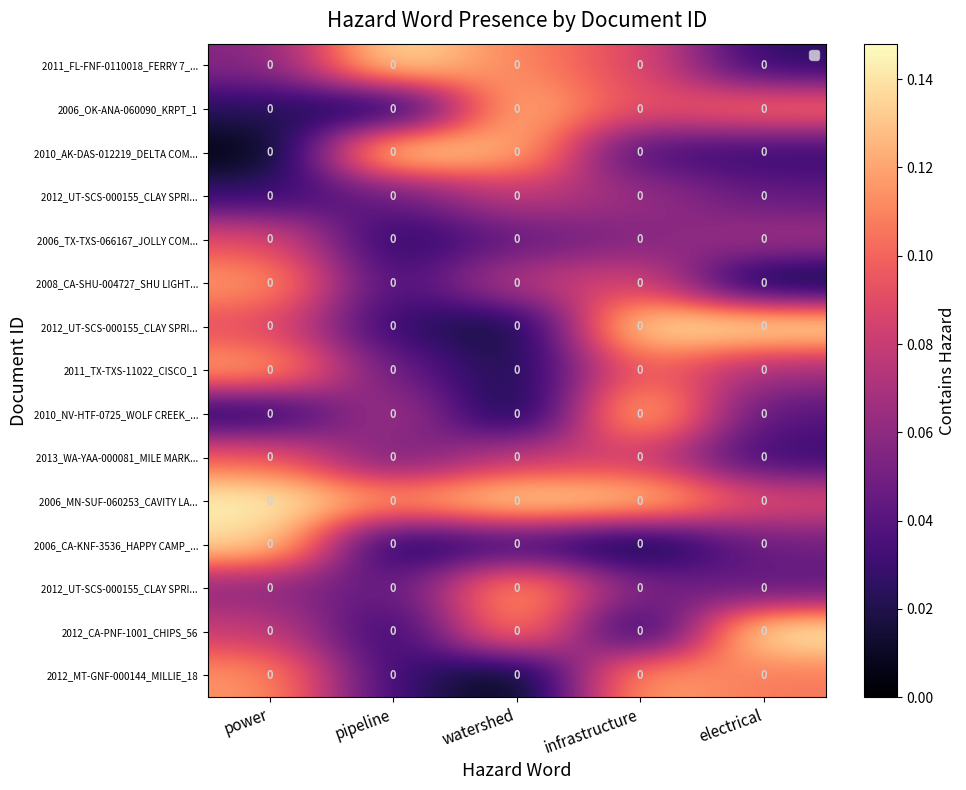

At which category is the sum across all series the highest?

infrastructure